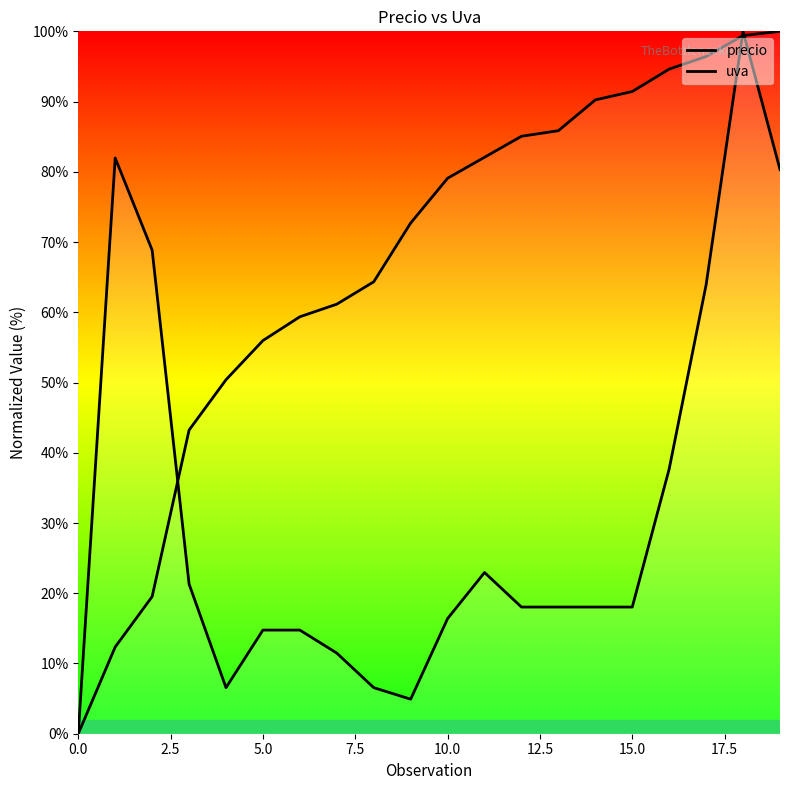

True or false: uva has a value of 104.9 at 10.

False